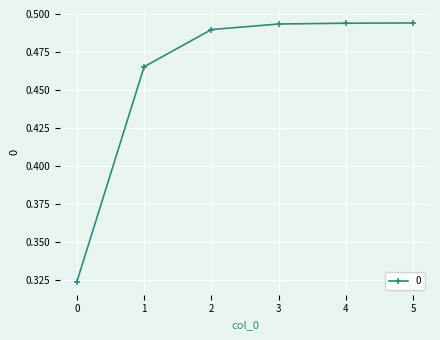

How many series are shown in this chart?

1